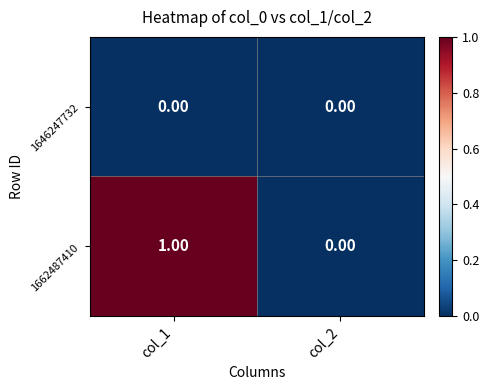

Which series has the largest range (max minus min)?

1662487410